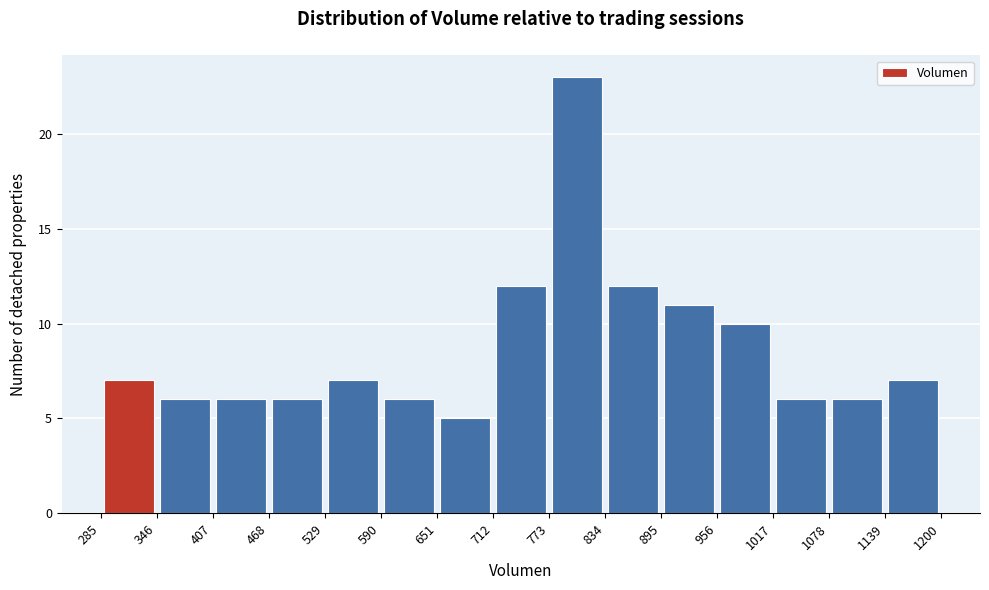

Reading left to right, transcribe this chart: for each bar, give the range it covers on the x-axis and its height. The values are not printed on the chart, so give them approximately, as read against the axis.

285 to 346: 7
346 to 407: 6
407 to 468: 6
468 to 529: 6
529 to 590: 7
590 to 651: 6
651 to 712: 5
712 to 773: 12
773 to 834: 23
834 to 895: 12
895 to 956: 11
956 to 1017: 10
1017 to 1078: 6
1078 to 1139: 6
1139 to 1200: 7